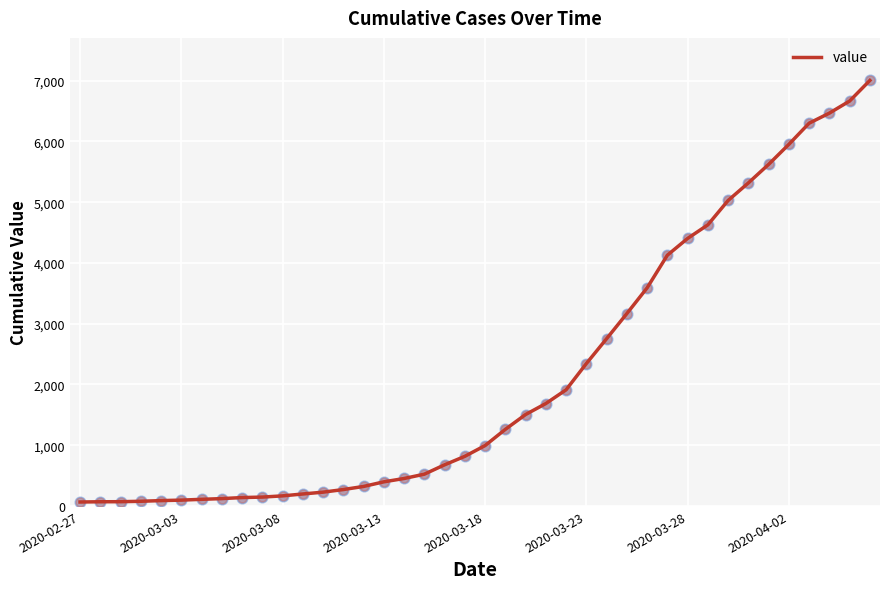

What is the difference between the maximum and minimum values?

6940